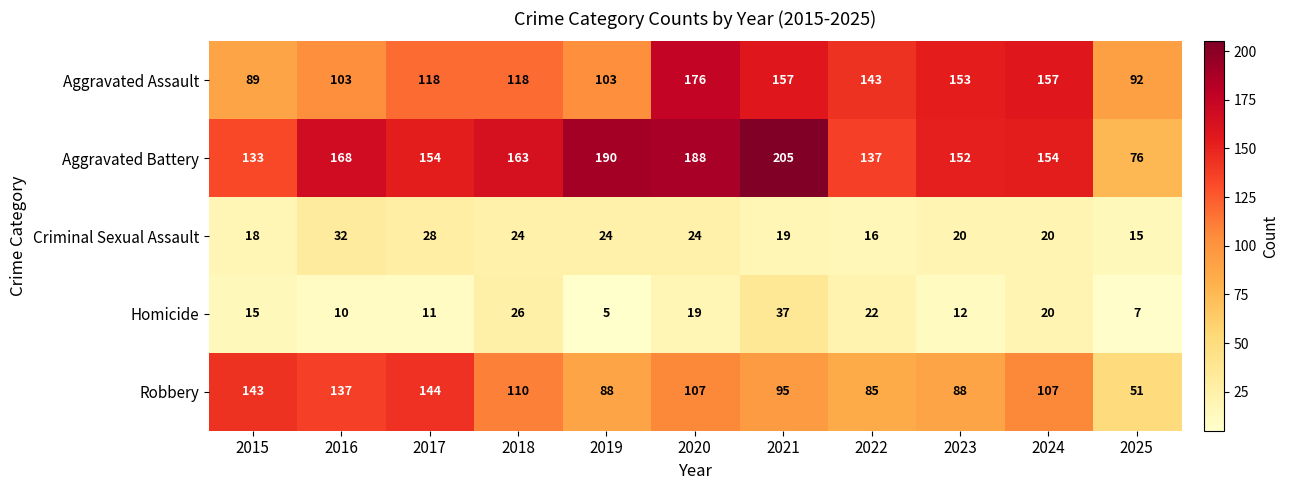

What is the average value of the Aggravated Assault series?

128